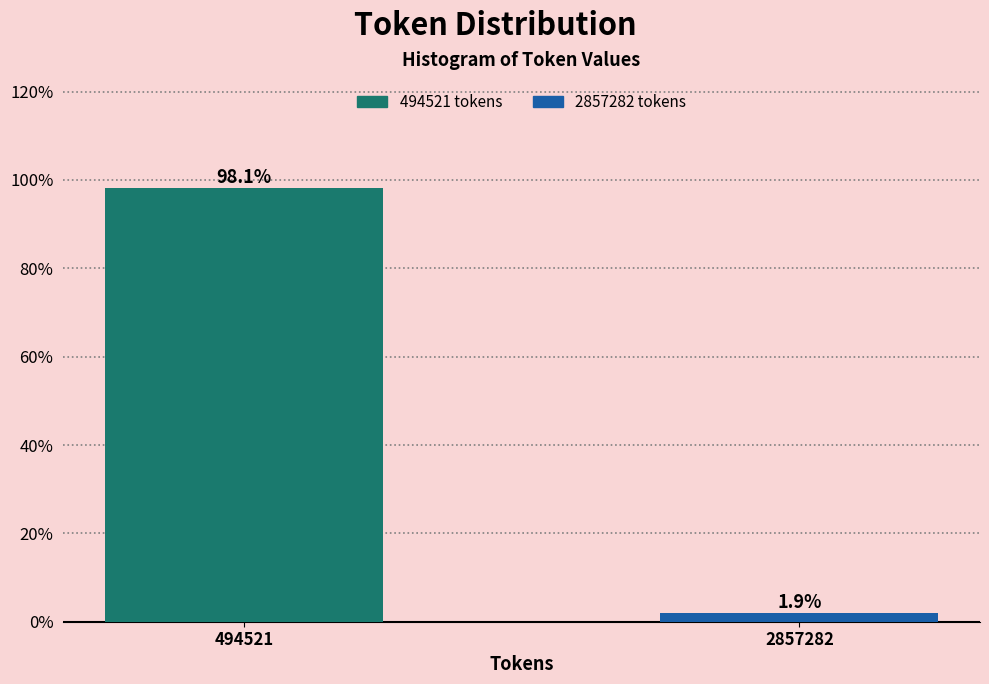

Reading left to right, extract all data points from this chart.

494521=98.1	2857282=1.9